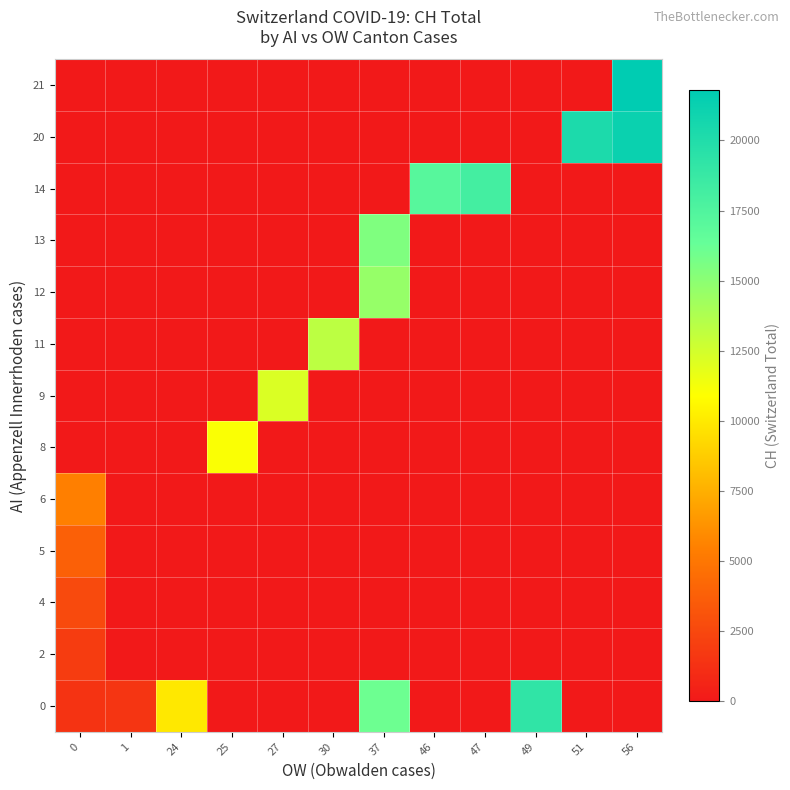

Reading left to right, list all the values displayed in this chart.

row_0: 1422.7	1494.0	9925.0	0.0	0.0	0.0	16062.0	0.0	0.0	19170.0	0.0	0.0
row_1: 1914.0	0.0	0.0	0.0	0.0	0.0	0.0	0.0	0.0	0.0	0.0	0.0
row_2: 2634.0	0.0	0.0	0.0	0.0	0.0	0.0	0.0	0.0	0.0	0.0	0.0
row_3: 3826.0	0.0	0.0	0.0	0.0	0.0	0.0	0.0	0.0	0.0	0.0	0.0
row_4: 5454.0	0.0	0.0	0.0	0.0	0.0	0.0	0.0	0.0	0.0	0.0	0.0
row_5: 0.0	0.0	0.0	11050.0	0.0	0.0	0.0	0.0	0.0	0.0	0.0	0.0
row_6: 0.0	0.0	0.0	0.0	12186.0	0.0	0.0	0.0	0.0	0.0	0.0	0.0
row_7: 0.0	0.0	0.0	0.0	0.0	13253.0	0.0	0.0	0.0	0.0	0.0	0.0
row_8: 0.0	0.0	0.0	0.0	0.0	0.0	14626.0	0.0	0.0	0.0	0.0	0.0
row_9: 0.0	0.0	0.0	0.0	0.0	0.0	15456.0	0.0	0.0	0.0	0.0	0.0
row_10: 0.0	0.0	0.0	0.0	0.0	0.0	0.0	17112.0	18104.0	0.0	0.0	0.0
row_11: 0.0	0.0	0.0	0.0	0.0	0.0	0.0	0.0	0.0	0.0	20237.0	21219.0
row_12: 0.0	0.0	0.0	0.0	0.0	0.0	0.0	0.0	0.0	0.0	0.0	21806.0